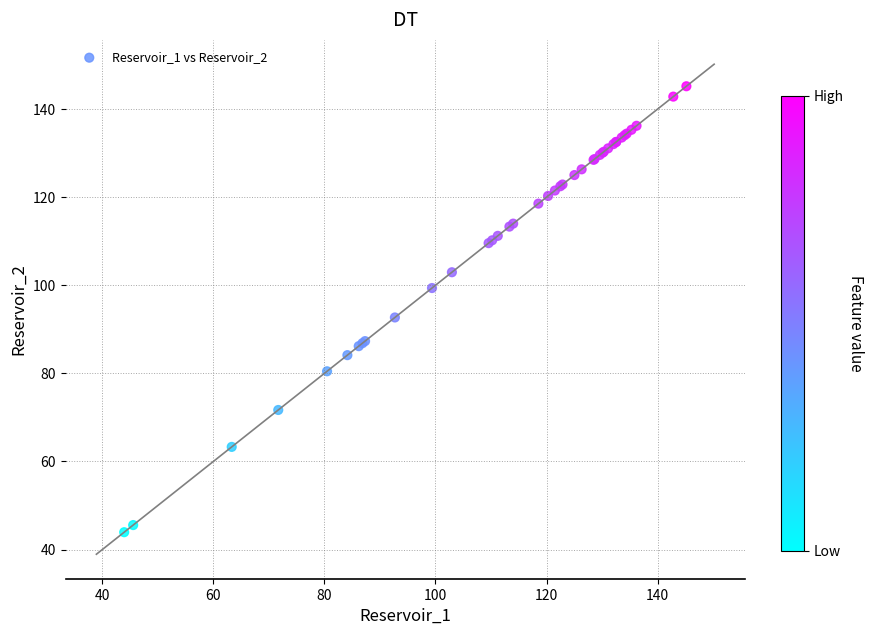

What Y value in the scatter plot is closest to 94?

92.7